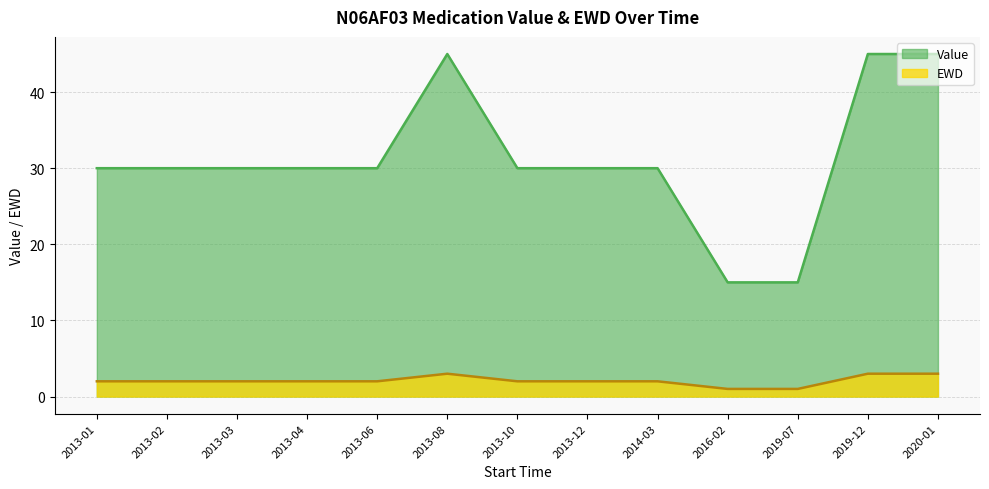

What are all the series names shown in the legend?

Value, EWD